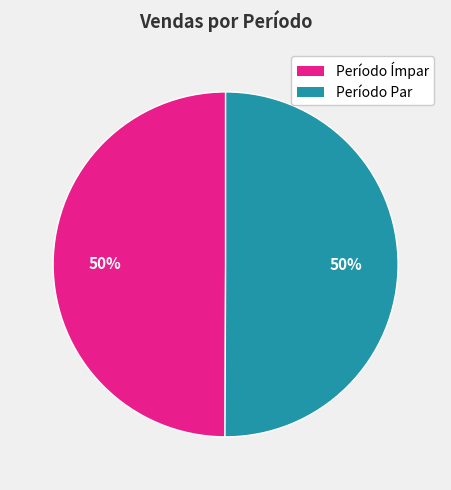

How many slices are in this pie chart?

2